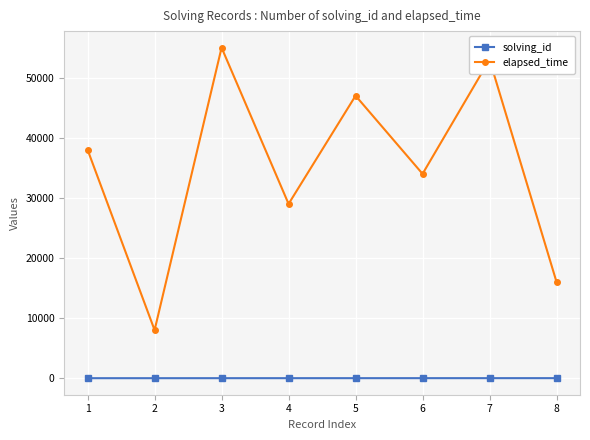

Rank the series by their average value, from highest to lowest.

elapsed_time, solving_id